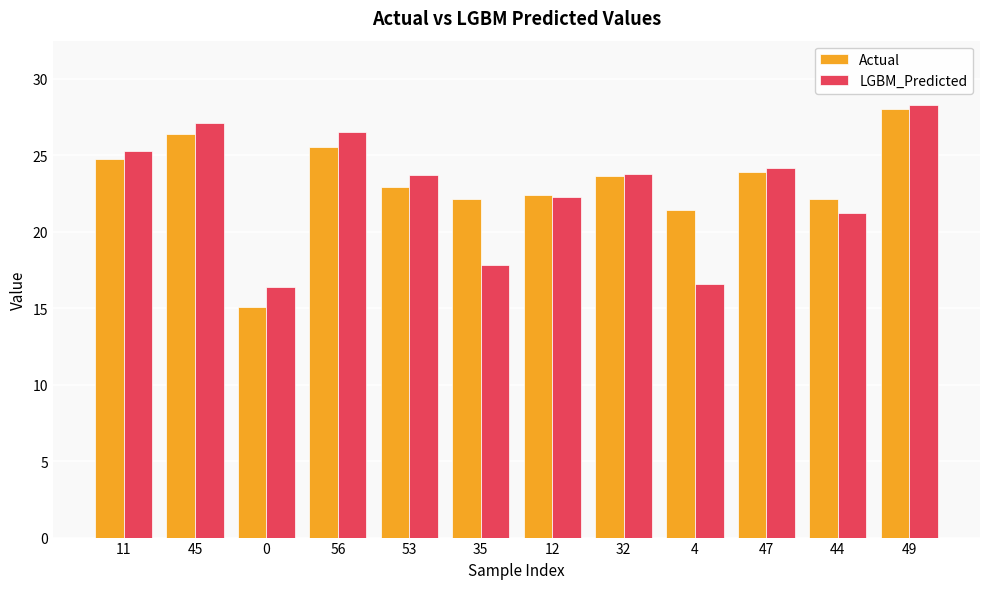

What is the label of the 2nd bar from the left?

45